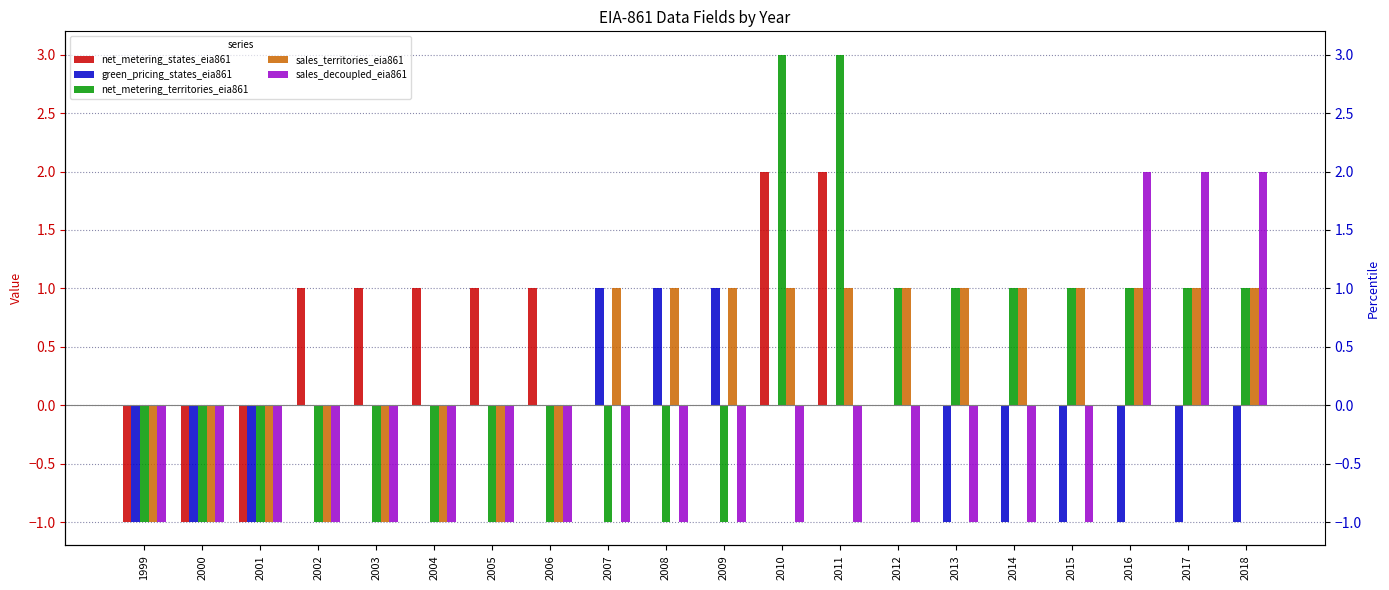

Is it true that net_metering_territories_eia861 equals 0 at 2017?

False